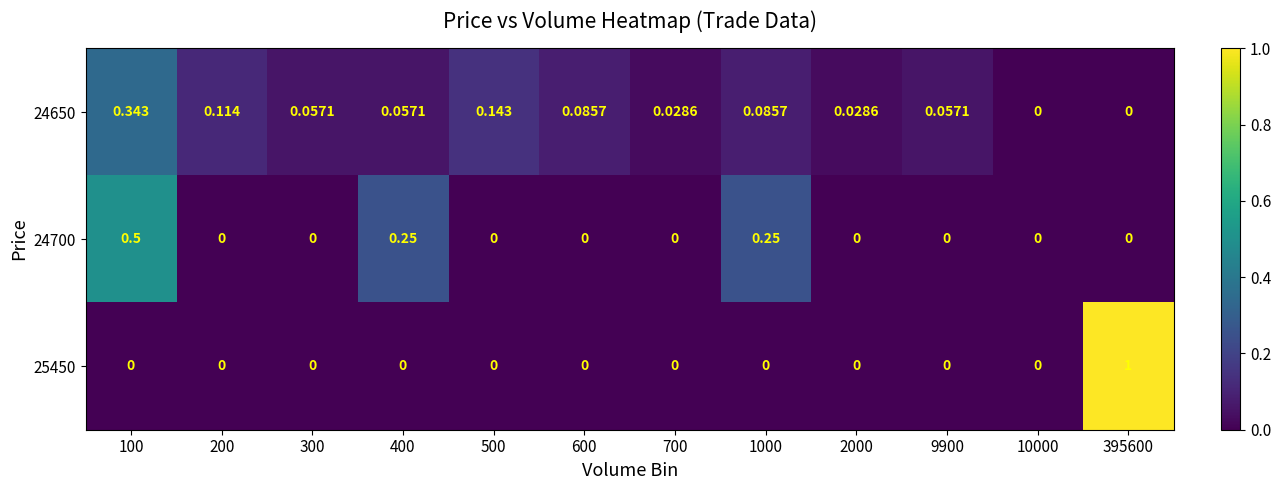

What is the spread (max minus min) of values at 395600?

1.0